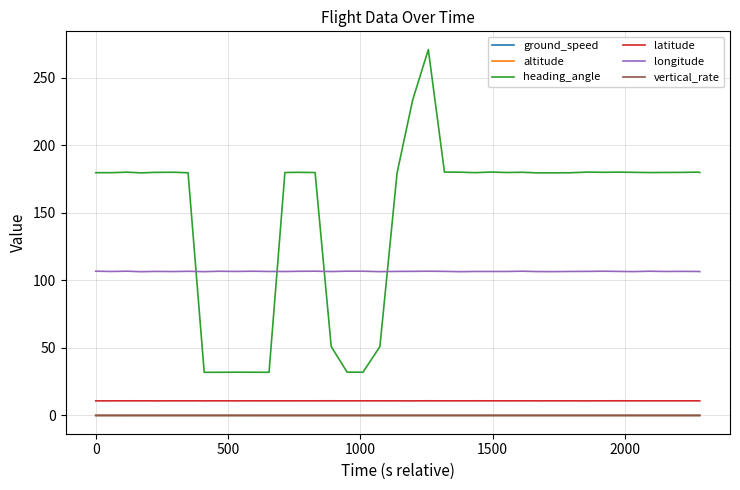

What is the value of the heading_angle point at the 21st from the left?

233.9